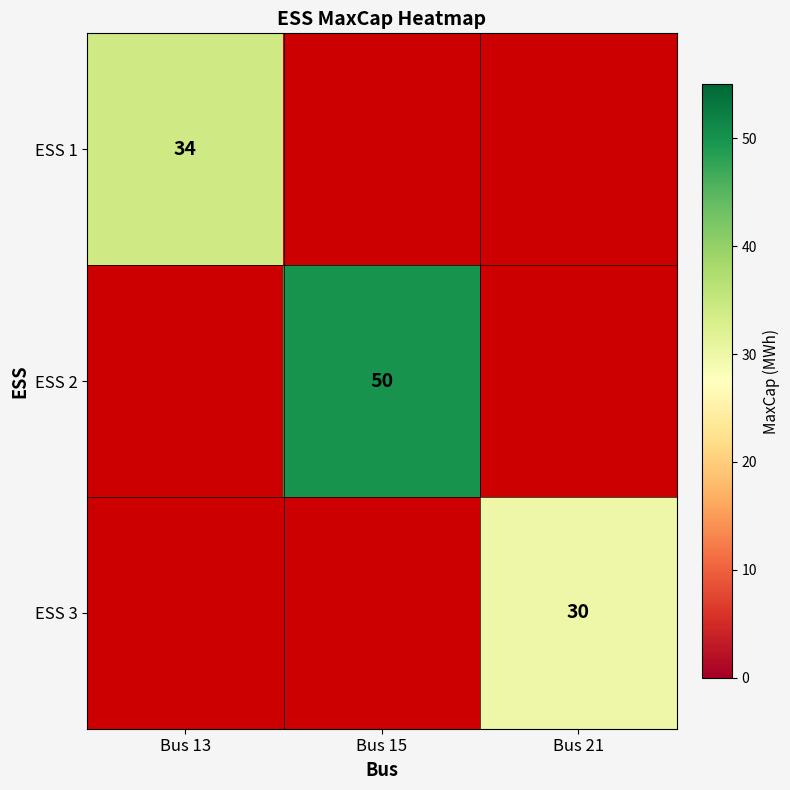

Is it true that ESS 3 equals 30 at Bus 21?

True